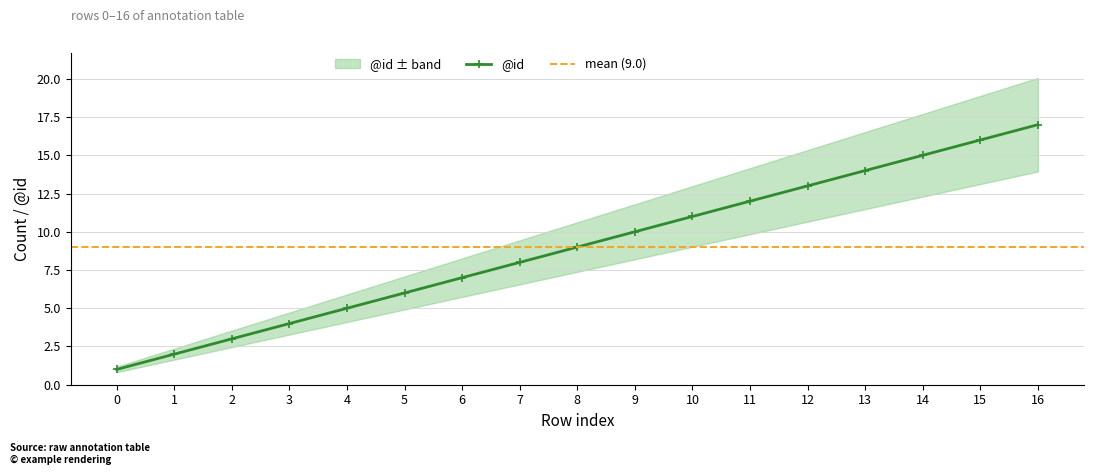

Rank the categories by value from highest to lowest.

16, 15, 14, 13, 12, 11, 10, 9, 8, 7, 6, 5, 4, 3, 2, 1, 0